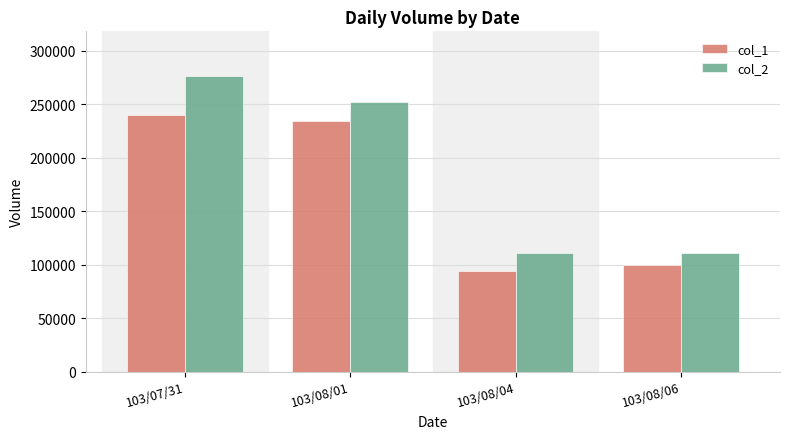

What is the difference between the second highest and second lowest values in the col_2 series?

140900